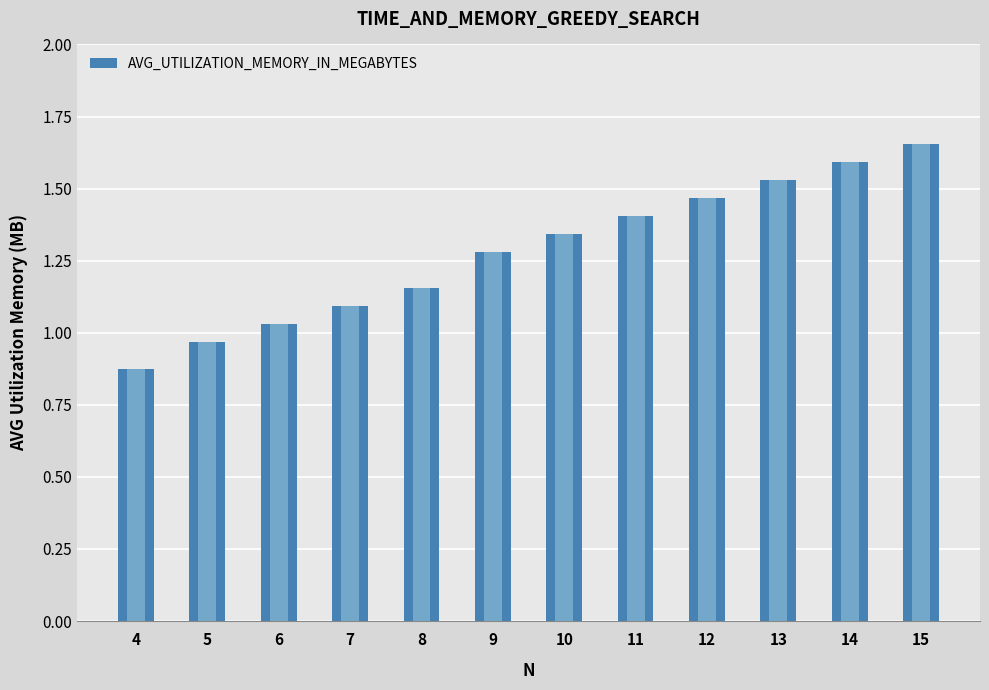

What is the difference between the maximum and minimum values?

0.8